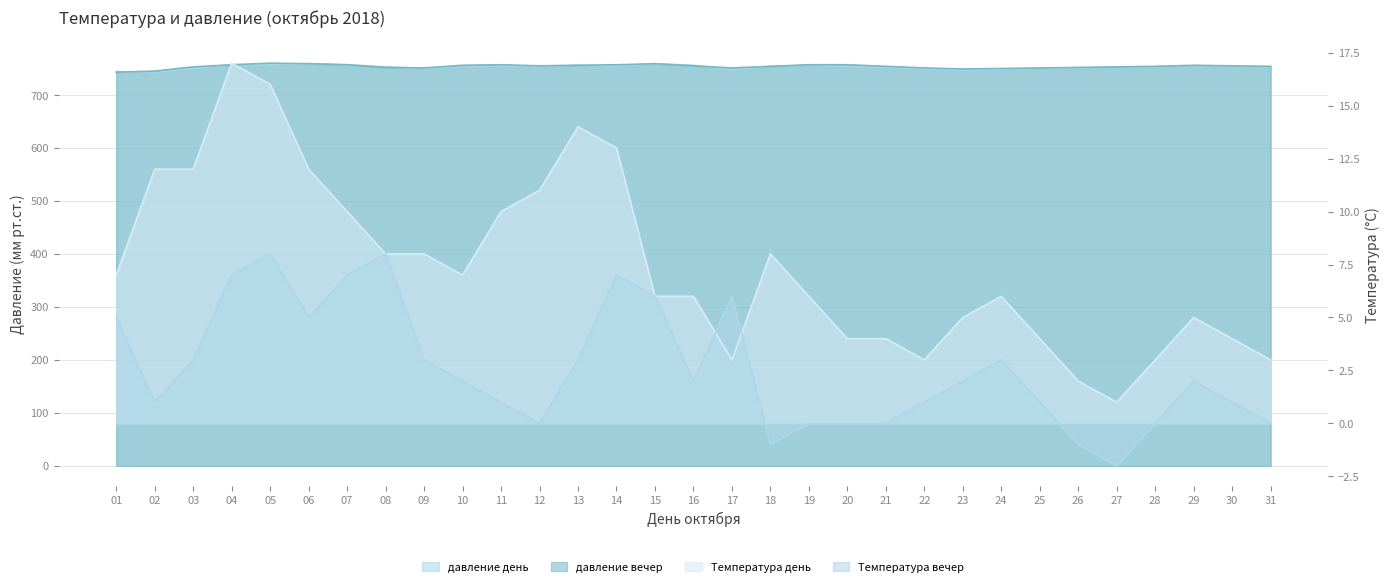

Reading left to right, what are all the values shown in this chart?

Температура день: 01=7	02=12	03=12	04=17	05=16	06=12	07=10	08=8	09=8	10=7	11=10	12=11	13=14	14=13	15=6	16=6	17=3	18=8	19=6	20=4	21=4	22=3	23=5	24=6	25=4	26=2	27=1	28=3	29=5	30=4	31=3
Температура вечер: 01=5	02=1	03=3	04=7	05=8	06=5	07=7	08=8	09=3	10=2	11=1	12=0	13=3	14=7	15=6	16=2	17=6	18=-1	19=0	20=0	21=0	22=1	23=2	24=3	25=1	26=-1	27=-2	28=0	29=2	30=1	31=0
давление день: 01=745	02=744	03=751	04=758	05=758	06=760	07=758	08=754	09=751	10=755	11=756	12=755	13=757	14=755	15=760	16=757	17=749	18=755	19=757	20=755	21=753	22=750	23=748	24=749	25=751	26=752	27=753	28=754	29=756	30=755	31=754
давление вечер: 01=744	02=746	03=754	04=758	05=761	06=760	07=758	08=753	09=752	10=757	11=758	12=756	13=757	14=758	15=760	16=756	17=752	18=755	19=758	20=758	21=755	22=752	23=750	24=751	25=752	26=753	27=754	28=755	29=757	30=756	31=755